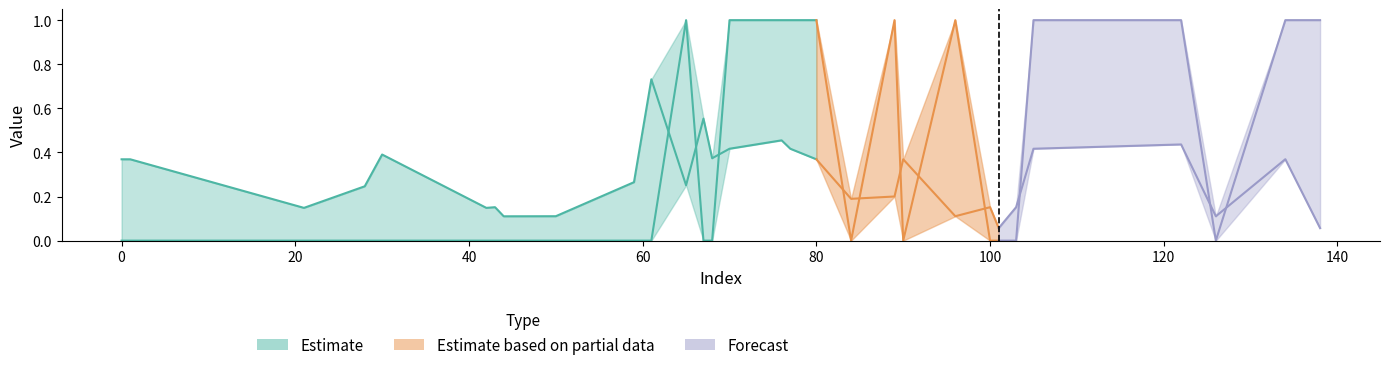

Reading left to right, transcribe all the data shown in this chart.

y_true: 0.0	0.0	0.0	0.0	0.0	0.0	0.0	0.0	0.0	0.0	0.0	1.0	0.0	0.0	1.0	1.0	1.0	1.0	0.0	1.0	0.0	1.0	0.0	0.0	0.0	1.0	1.0	0.0	1.0	1.0
y_pred: 0.4	0.4	0.1	0.2	0.4	0.1	0.2	0.1	0.1	0.3	0.7	0.3	0.6	0.4	0.4	0.5	0.4	0.4	0.2	0.2	0.4	0.1	0.2	0.1	0.2	0.4	0.4	0.1	0.4	0.1